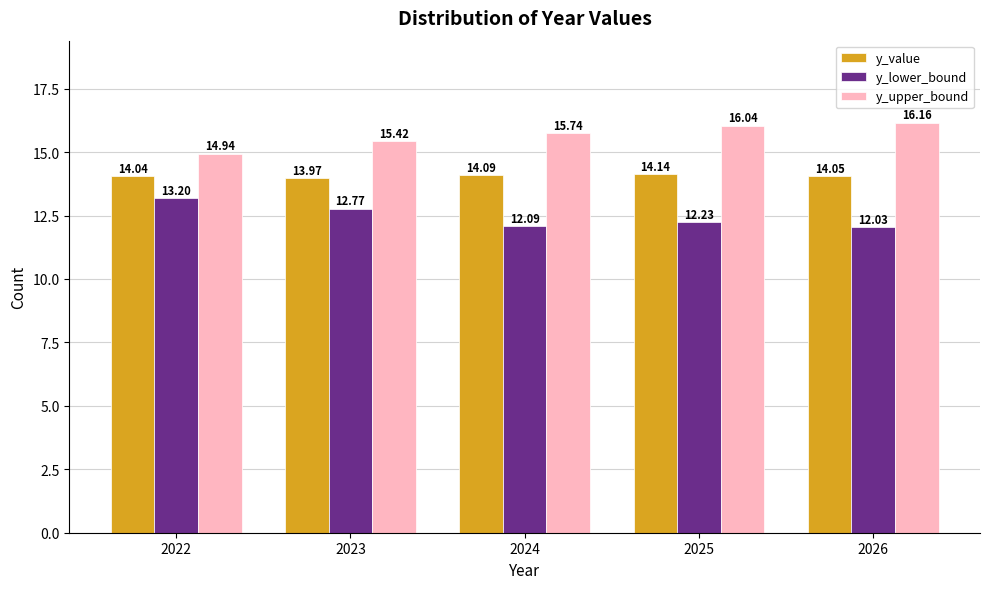

Reading left to right, transcribe all the data shown in this chart.

y_value: 14.0	14.0	14.1	14.1	14.1
y_lower_bound: 13.2	12.8	12.1	12.2	12.0
y_upper_bound: 14.9	15.4	15.7	16.0	16.2